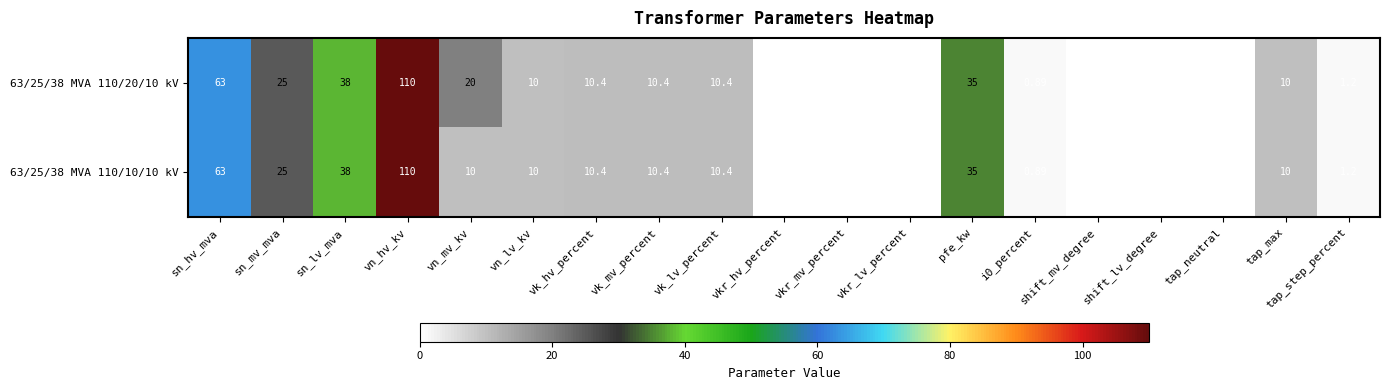

At which category is the sum across all series the highest?

vn_hv_kv